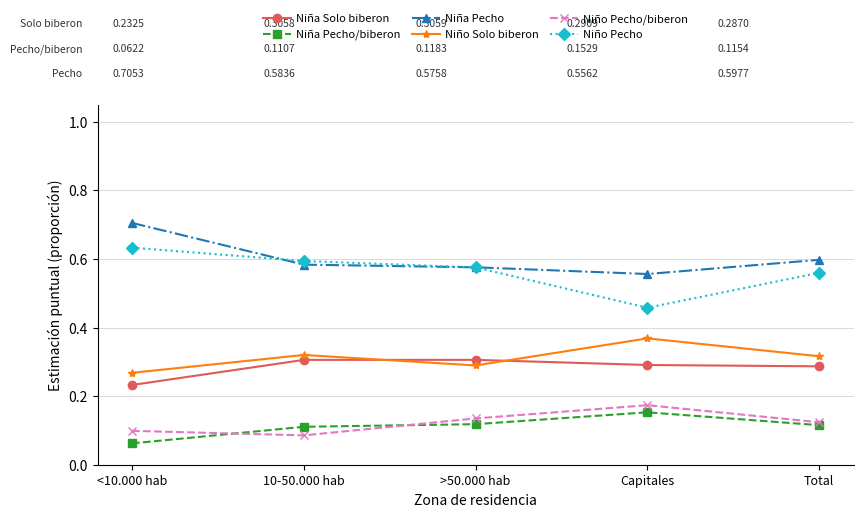

Is the value of Niña Pecho at Total greater than the value of Niño Solo biberon at <10.000 hab?

Yes